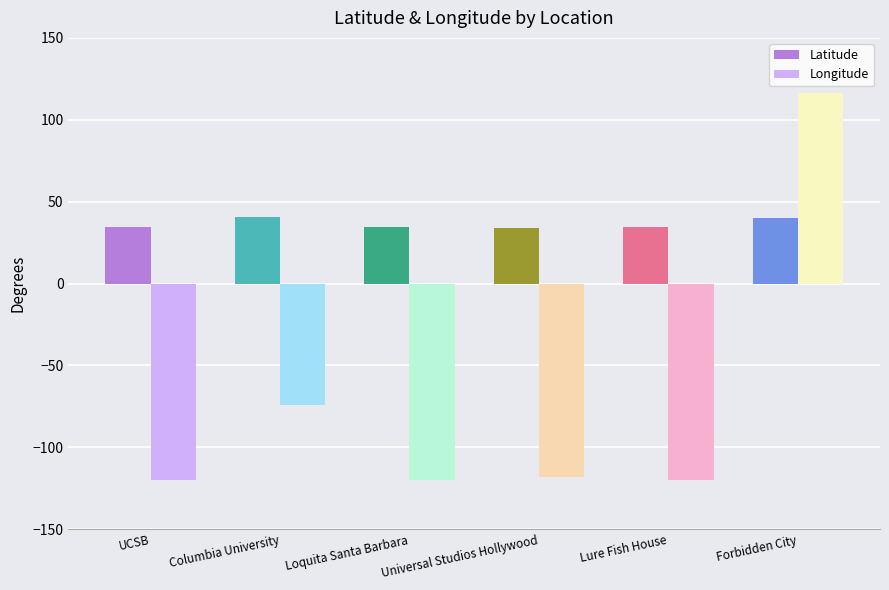

List the series in order of their peak value, lowest first.

Latitude, Longitude